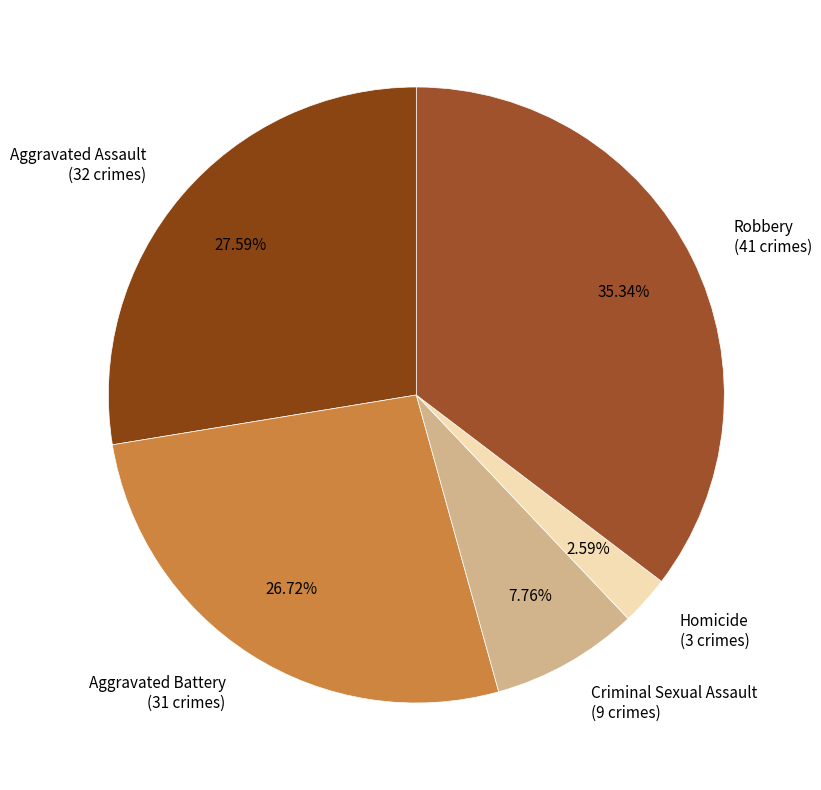

To the nearest percent, what is the difference between the Aggravated Battery and Aggravated Assault slice percentages?

1%